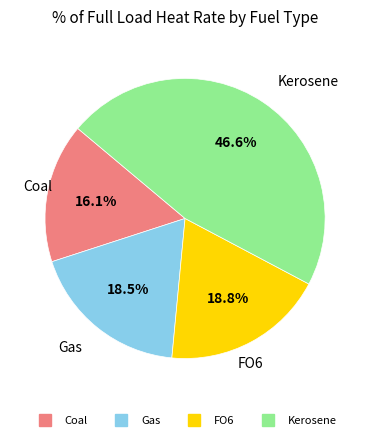

What percentage is the FO6 slice, to the nearest percent?

19%